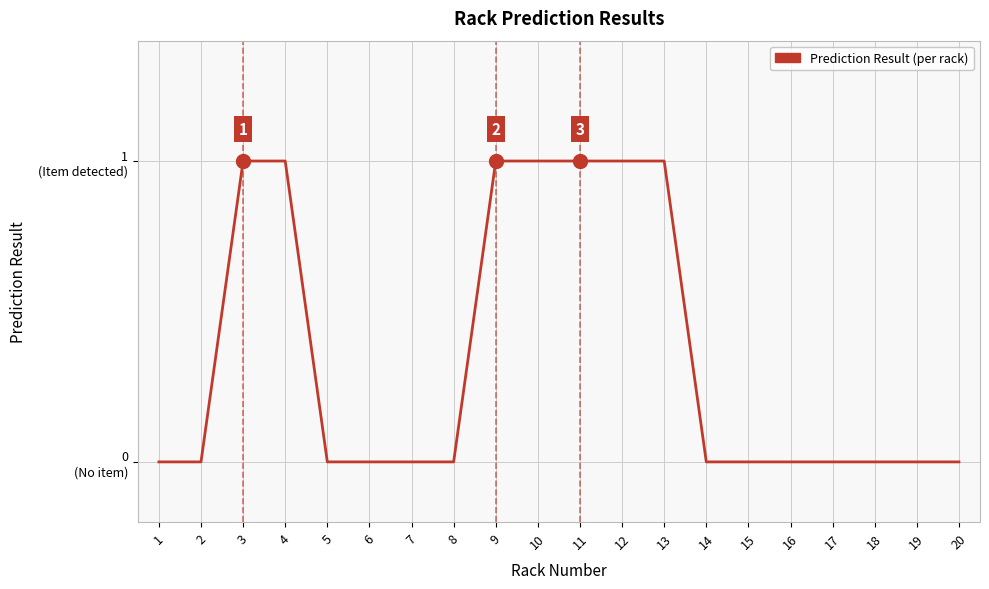

Does the chart have visible grid lines?

Yes